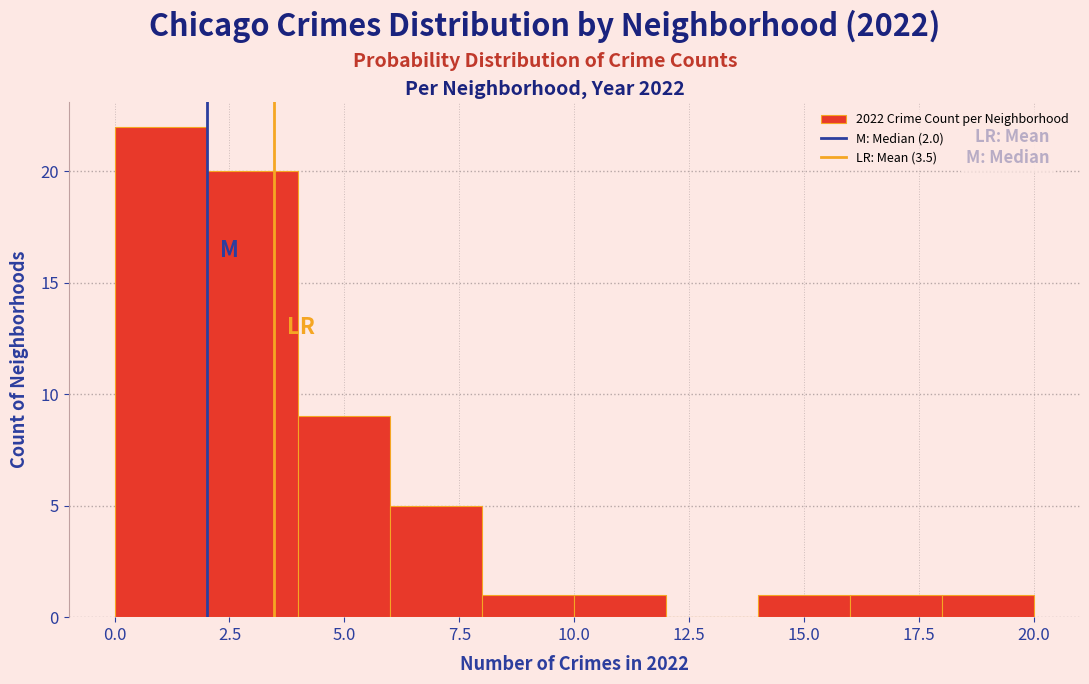

Reading left to right, transcribe this chart: for each bar, give the range it covers on the x-axis and its height. The values are not printed on the chart, so give them approximately, as read against the axis.

0 to 2: 22
2 to 4: 20
4 to 6: 9
6 to 8: 5
8 to 10: 1
10 to 12: 1
12 to 14: 0
14 to 16: 1
16 to 18: 1
18 to 20: 1